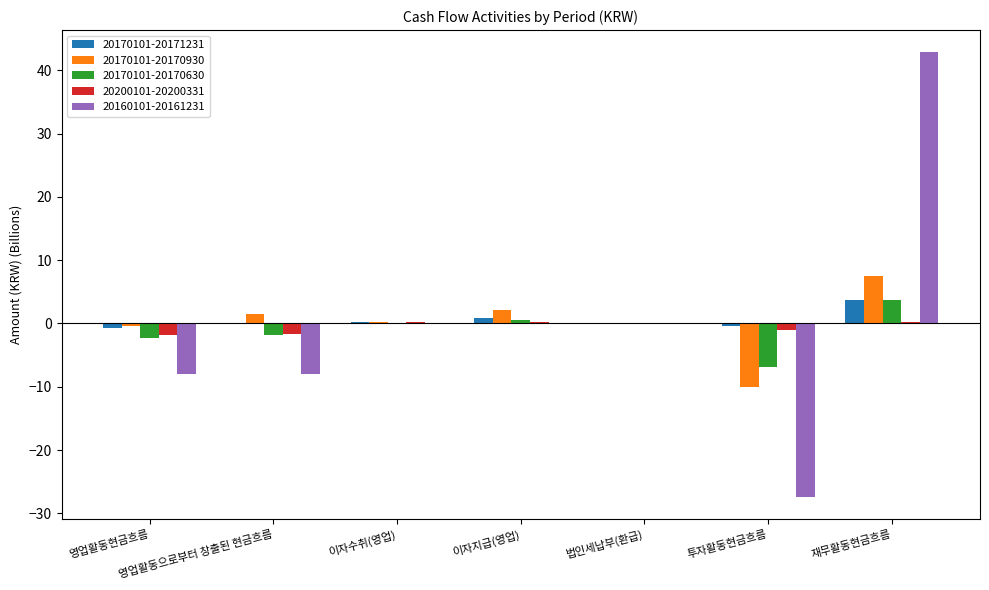

What is the difference between the 20170101-20170630 values at 이자지급(영업) and 법인세납부(환급)?

0.6